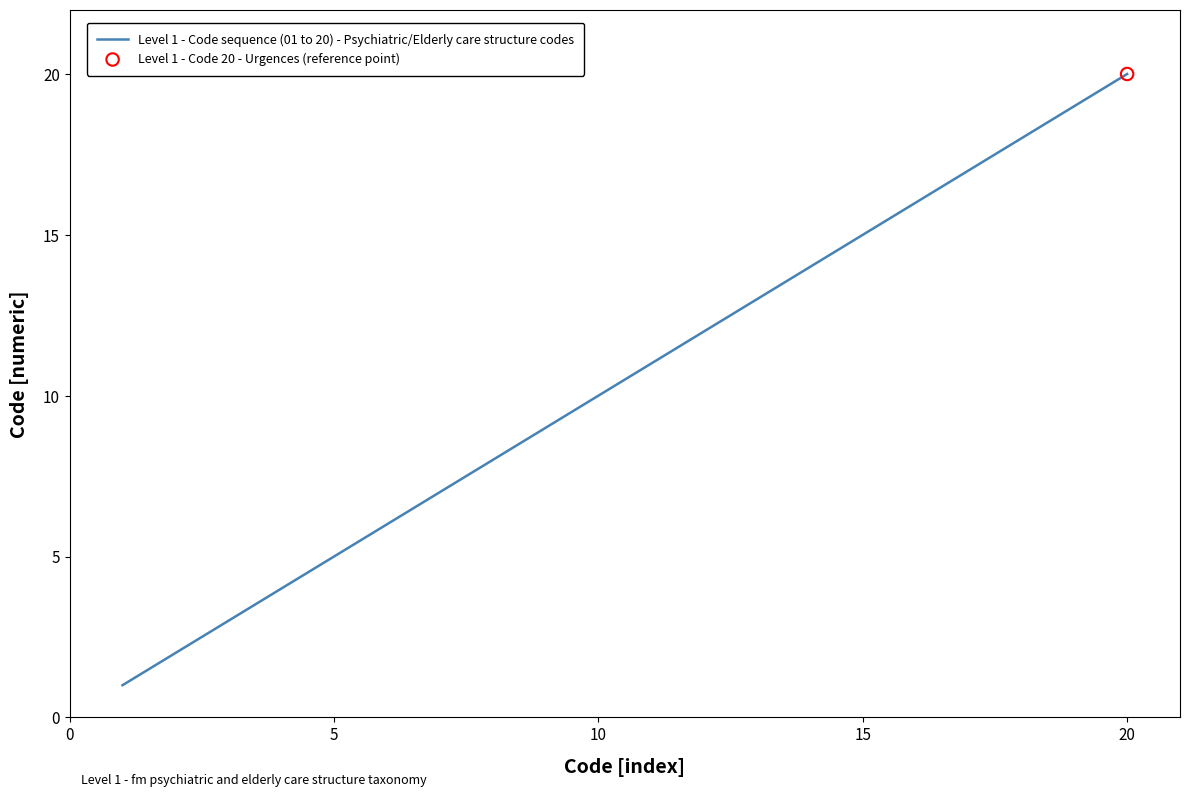

What is the difference between the maximum and minimum values?

19